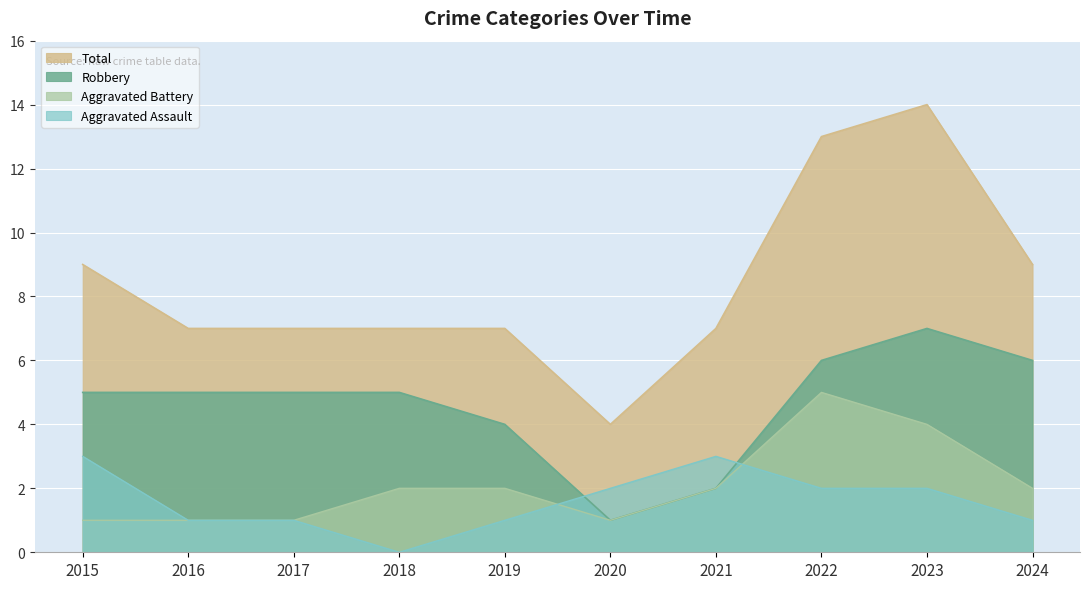

At which category does the chart reach its peak across all series?

2023